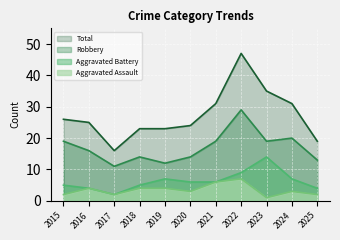

Between 2021 and 2024, which series saw the biggest shift?

Aggravated Assault